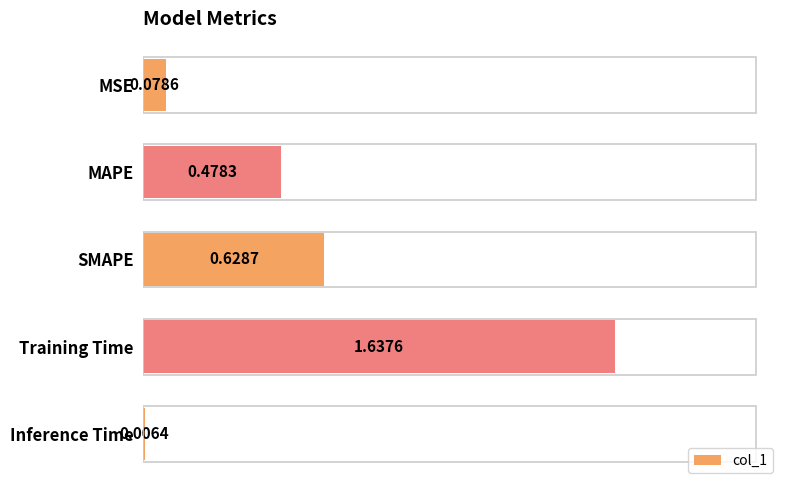

What is the sum of all values?

2.8